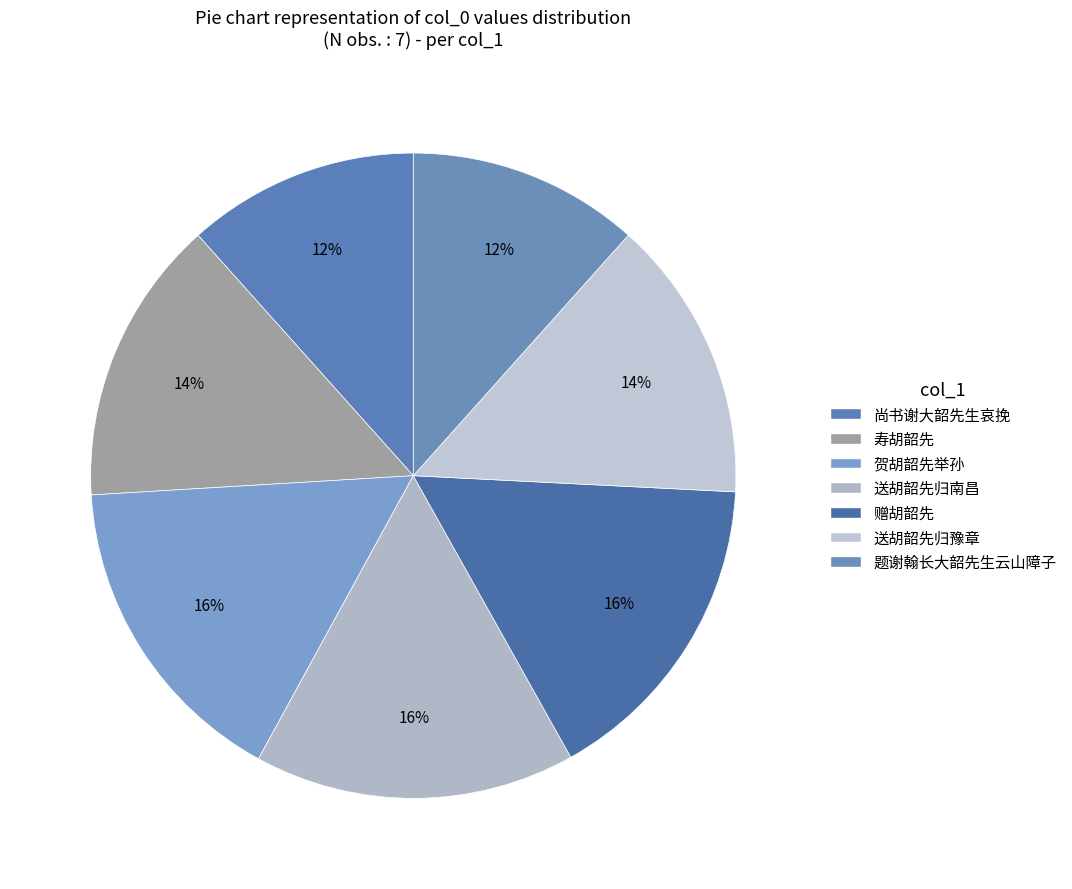

The 送胡韶先归豫章 slice represents 27% of the pie. True or false?

False